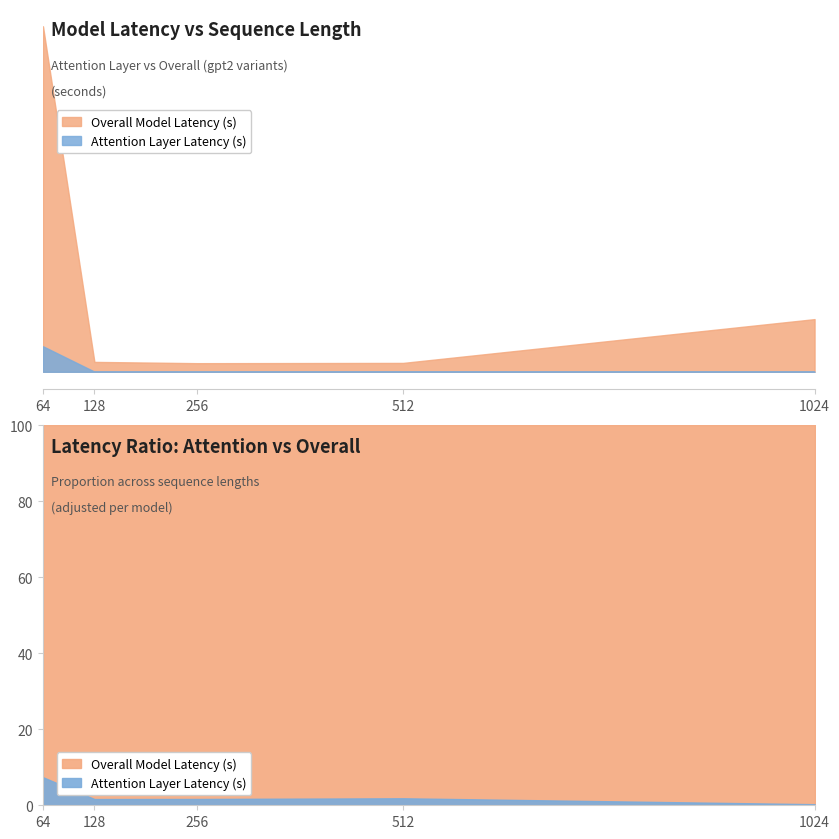

The Overall Model Latency (s) series shows 1.4 at 64. True or false?

False